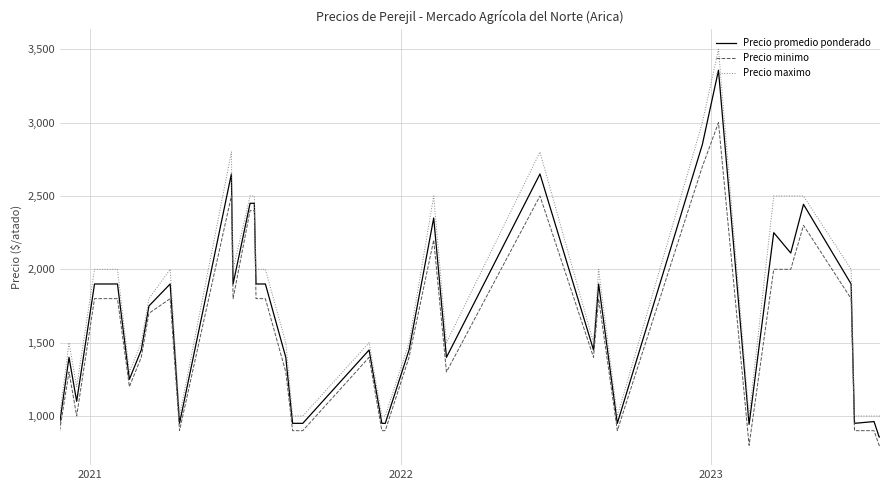

What is the difference between the maximum and minimum values in the Precio promedio ponderado series?

2500